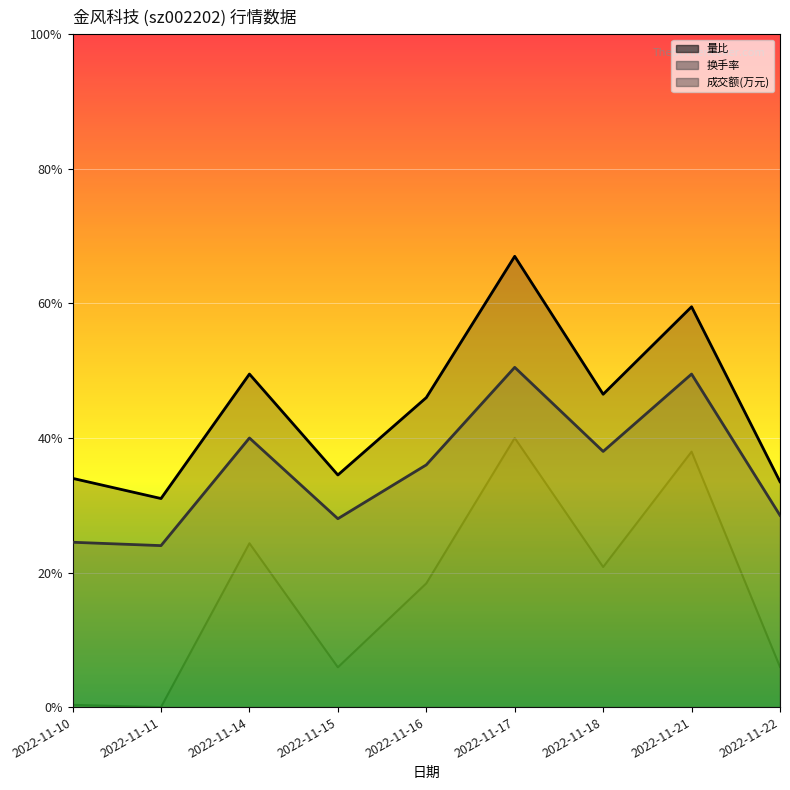

Where is 量比 nearest to the value 0?

2022-11-11